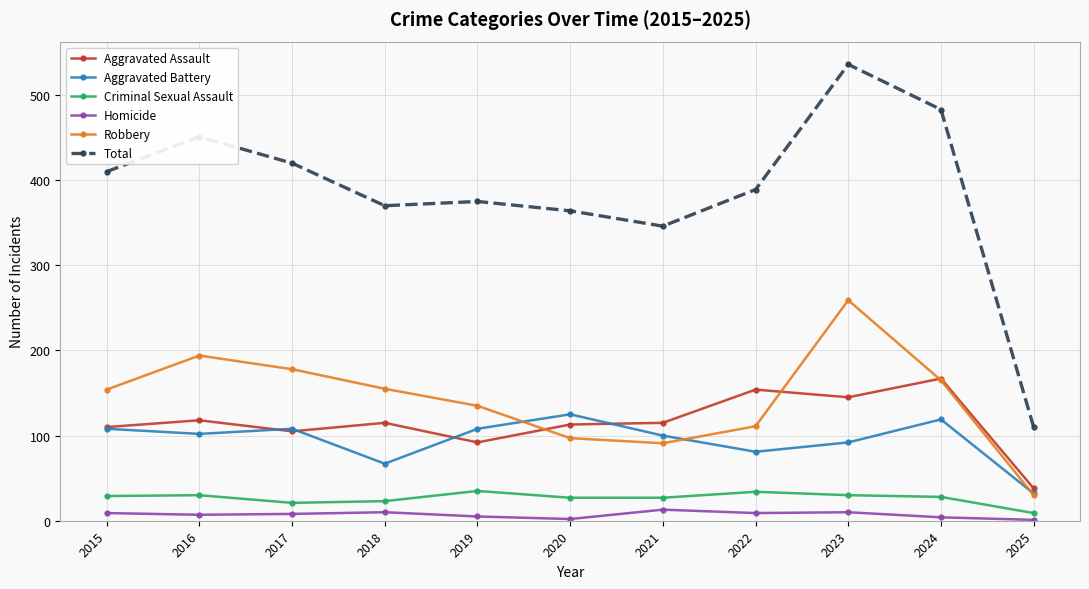

What is the value of the Criminal Sexual Assault point at the 11th from the left?

9